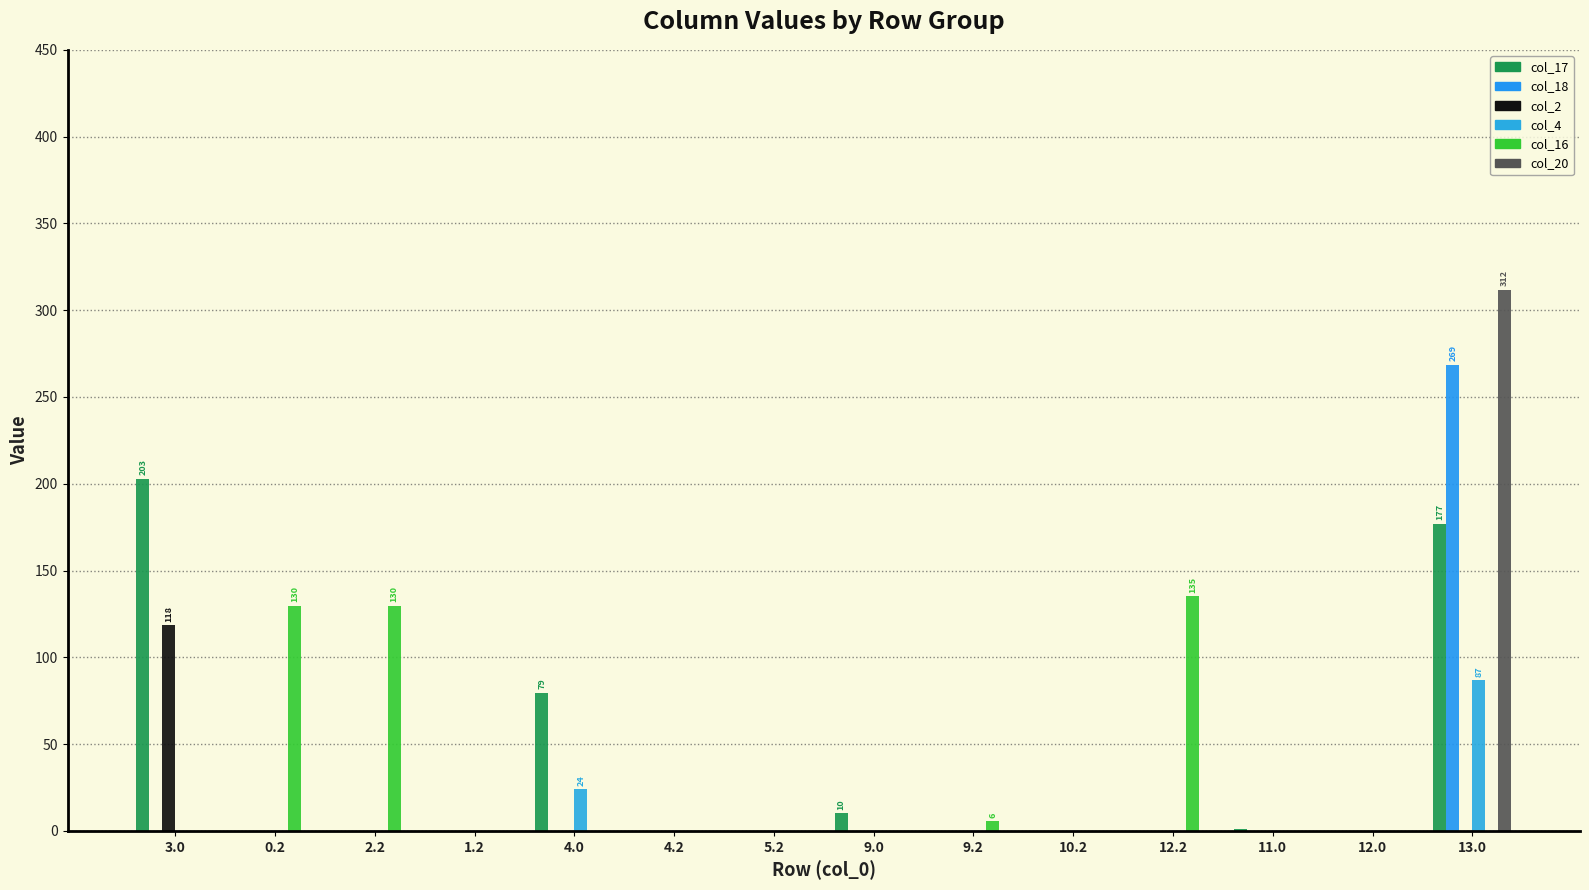

What are all the series names shown in the legend?

col_17, col_18, col_2, col_4, col_16, col_20